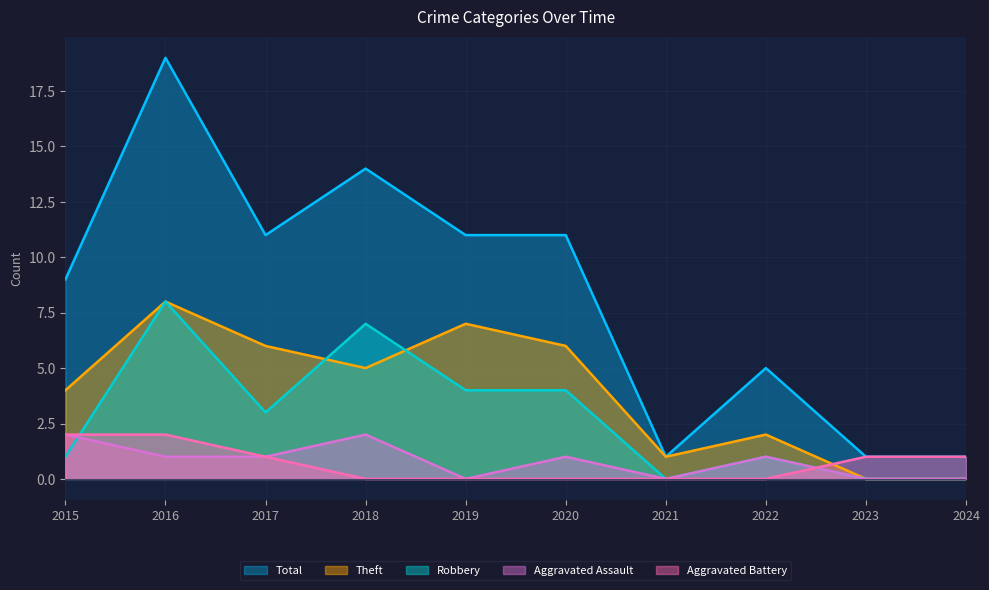

What is the spread (max minus min) of values at 2022?

5